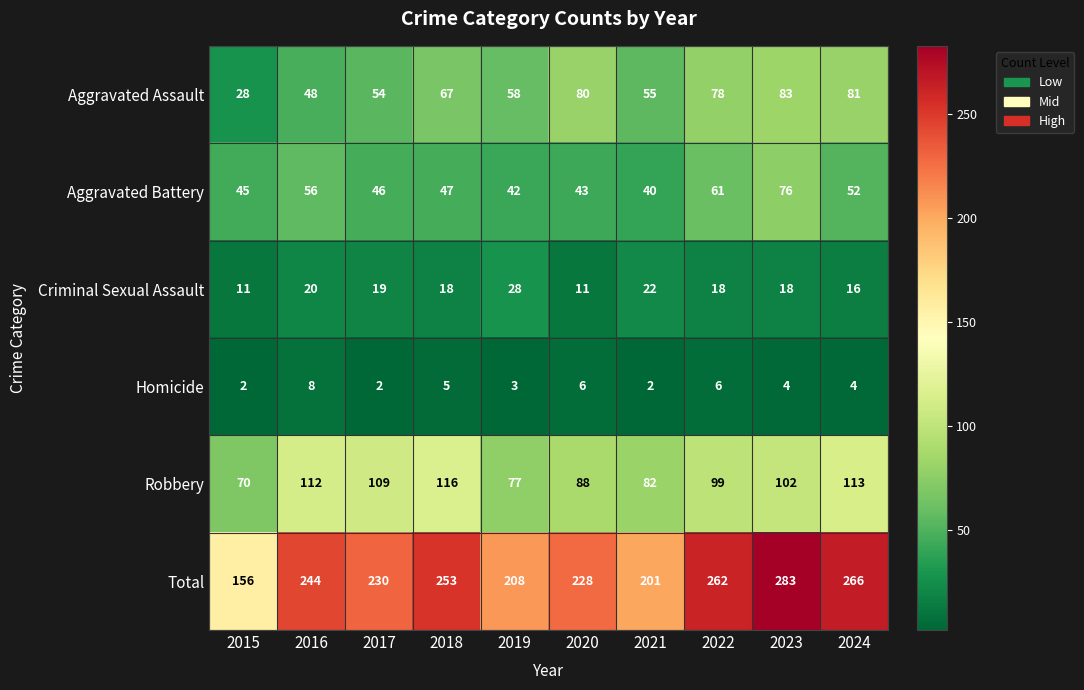

What is the difference between the highest and lowest values at 2016?

236